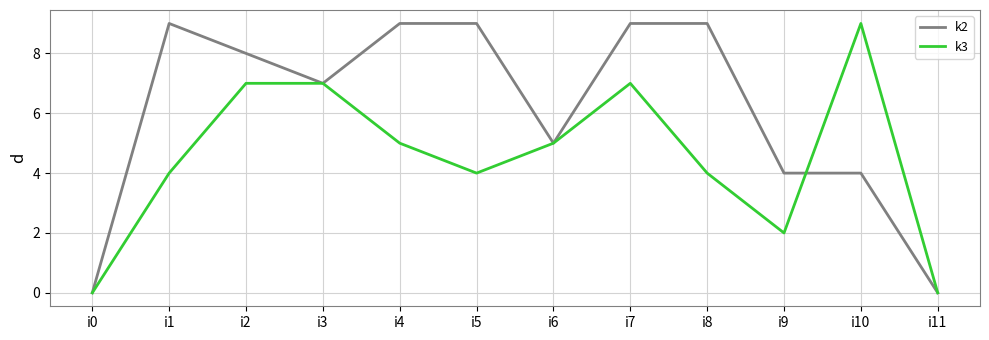

Rank the series by their average value, from highest to lowest.

k2, k3